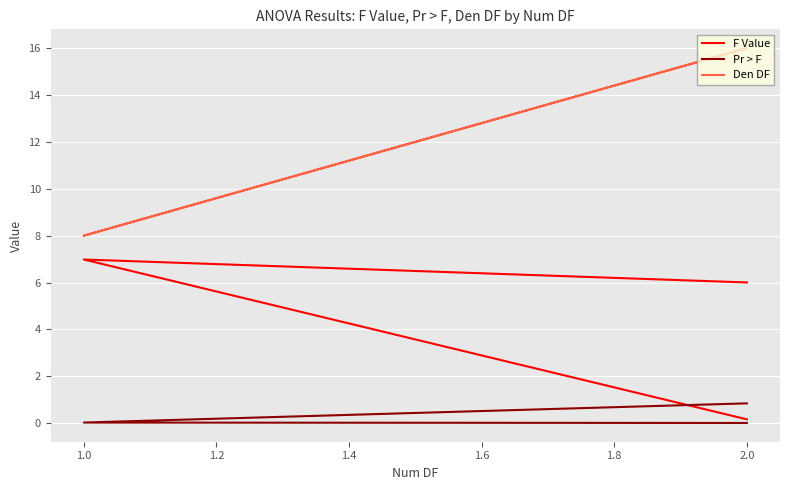

True or false: F Value has a value of 0.3 at 2.0.

False